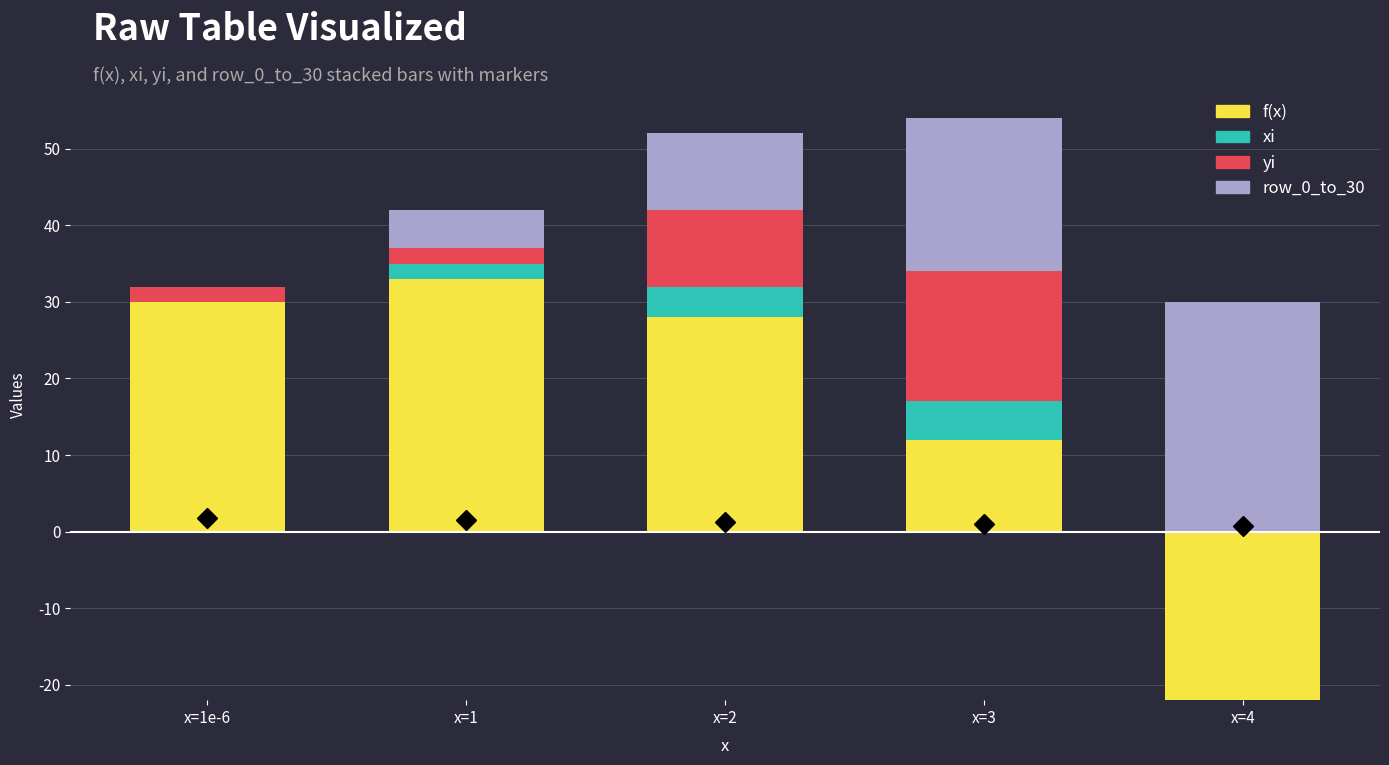

True or false: yi has a value of 3 at x=1.

False